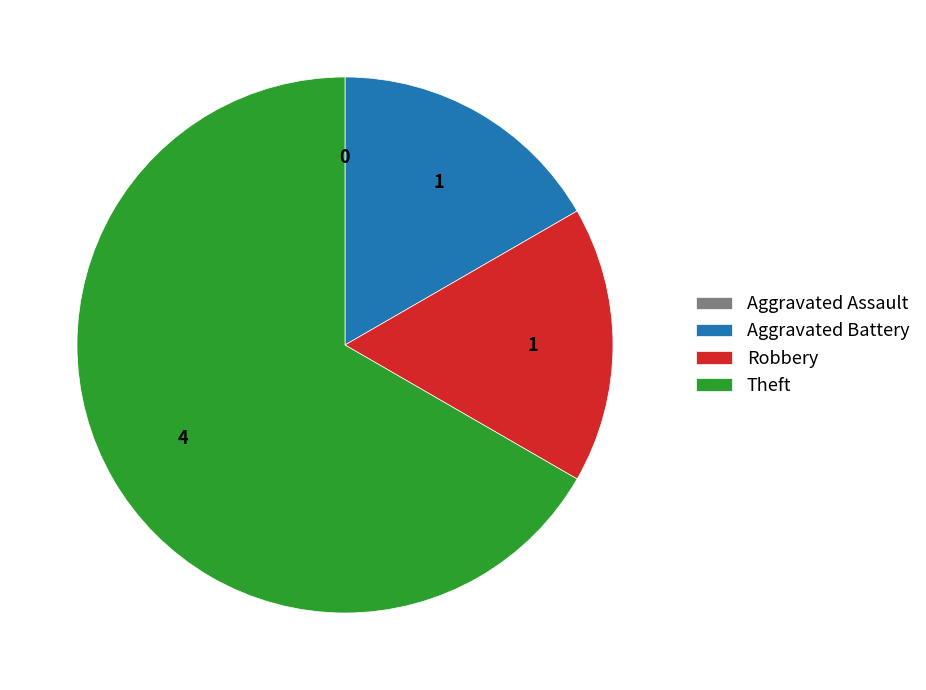

Which slice represents more than half of the pie?

Theft